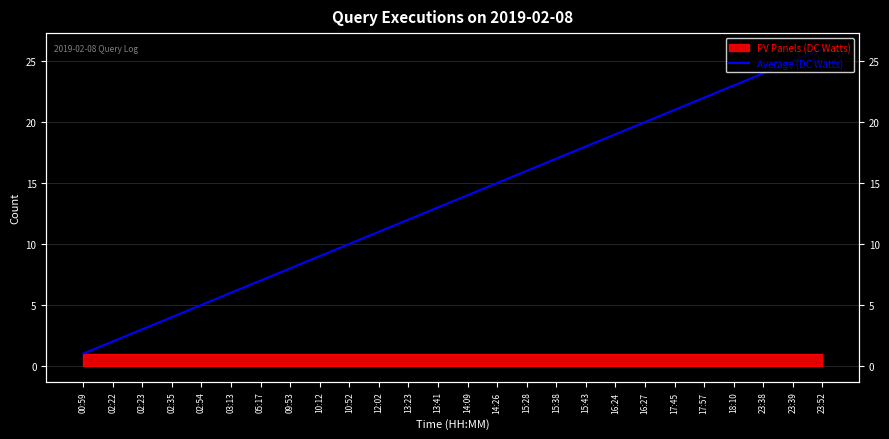

True or false: the data shows 26.0 at 23:52.

True